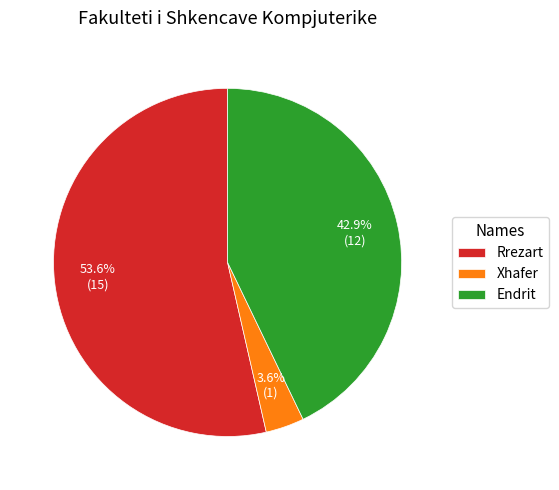

Do Rrezart and Xhafer together represent more than half of the pie?

Yes